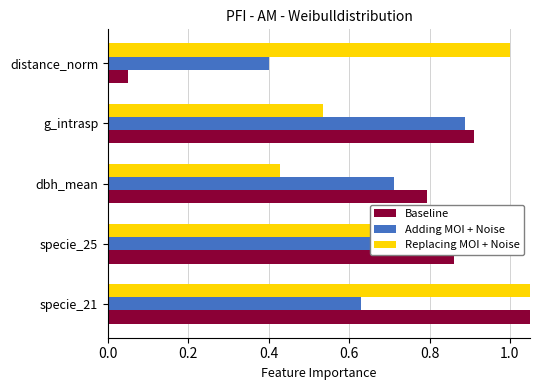

What are all the series names shown in the legend?

Baseline, Adding MOI + Noise, Replacing MOI + Noise